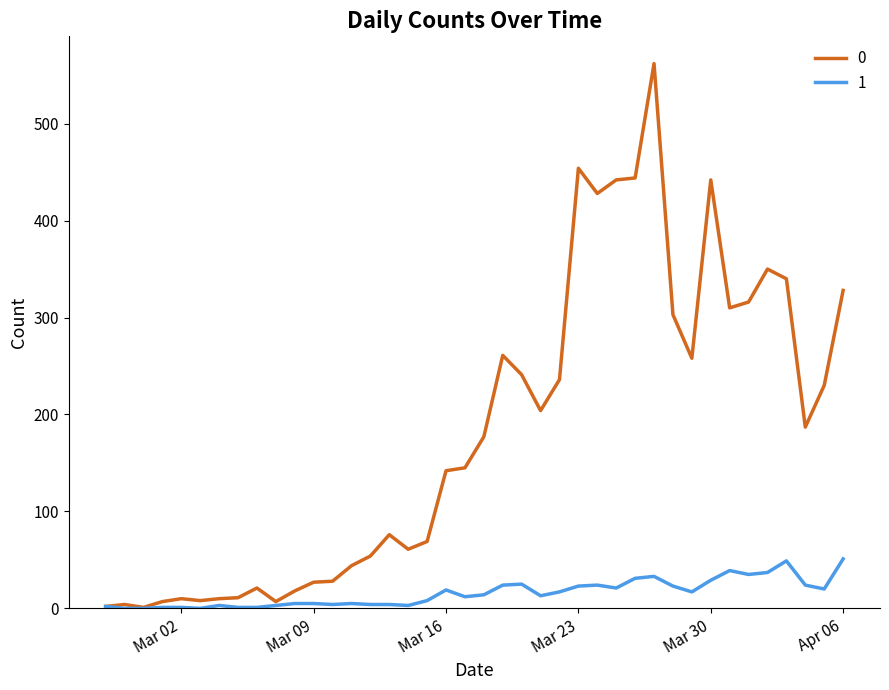

List the series in order of their overall mean, highest first.

0, 1